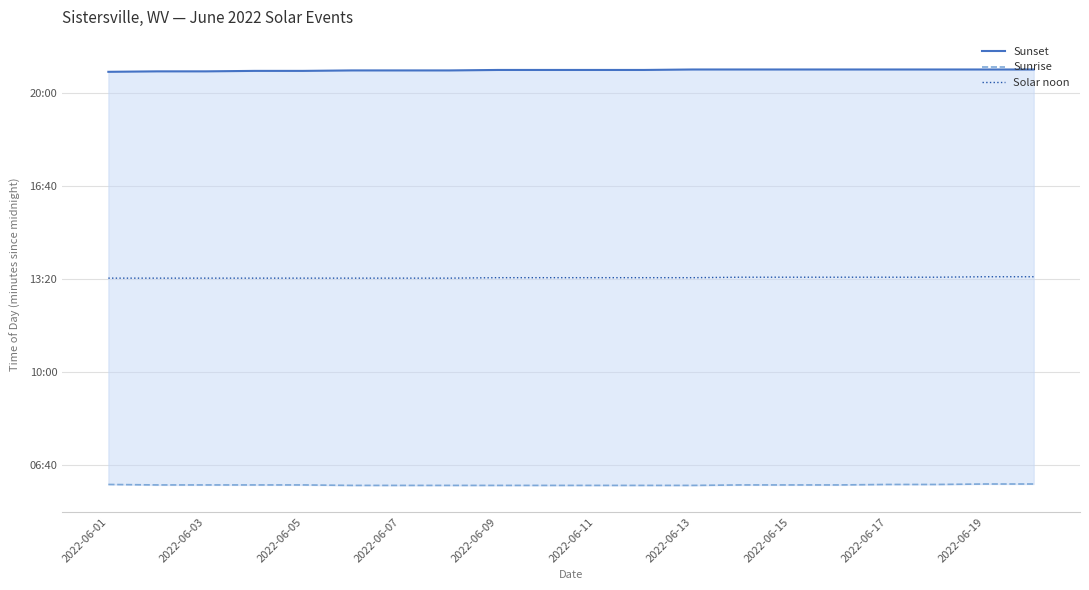

What is the value of the Sunrise point at the 14th from the left?

358